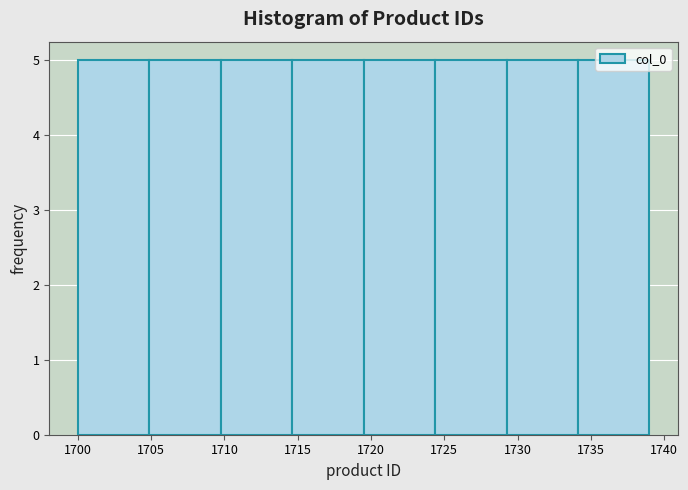

Reading left to right, list every bar in this chart as the range it spans on the x-axis followed by its height. Neither the bar edges nor the heights are printed on the chart, so give them approximately, as read against the axes.

1700.0 to 1705.0: 5
1705.0 to 1710.0: 5
1710.0 to 1714.5: 5
1714.5 to 1719.5: 5
1719.5 to 1724.5: 5
1724.5 to 1729.5: 5
1729.5 to 1734.0: 5
1734.0 to 1739.0: 5